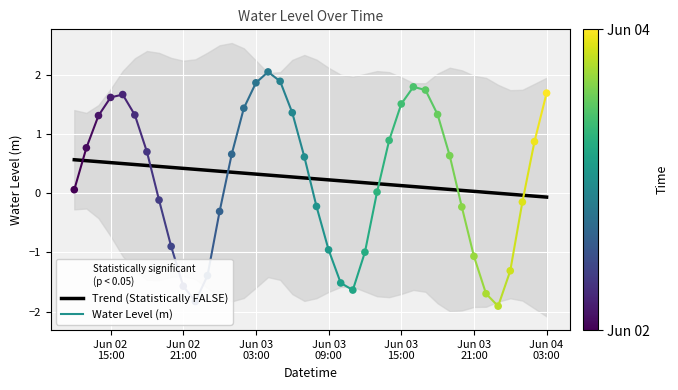

Between 2024-06-03 11:00:00 and 2024-06-02 21:00:00, which is larger?

2024-06-02 21:00:00